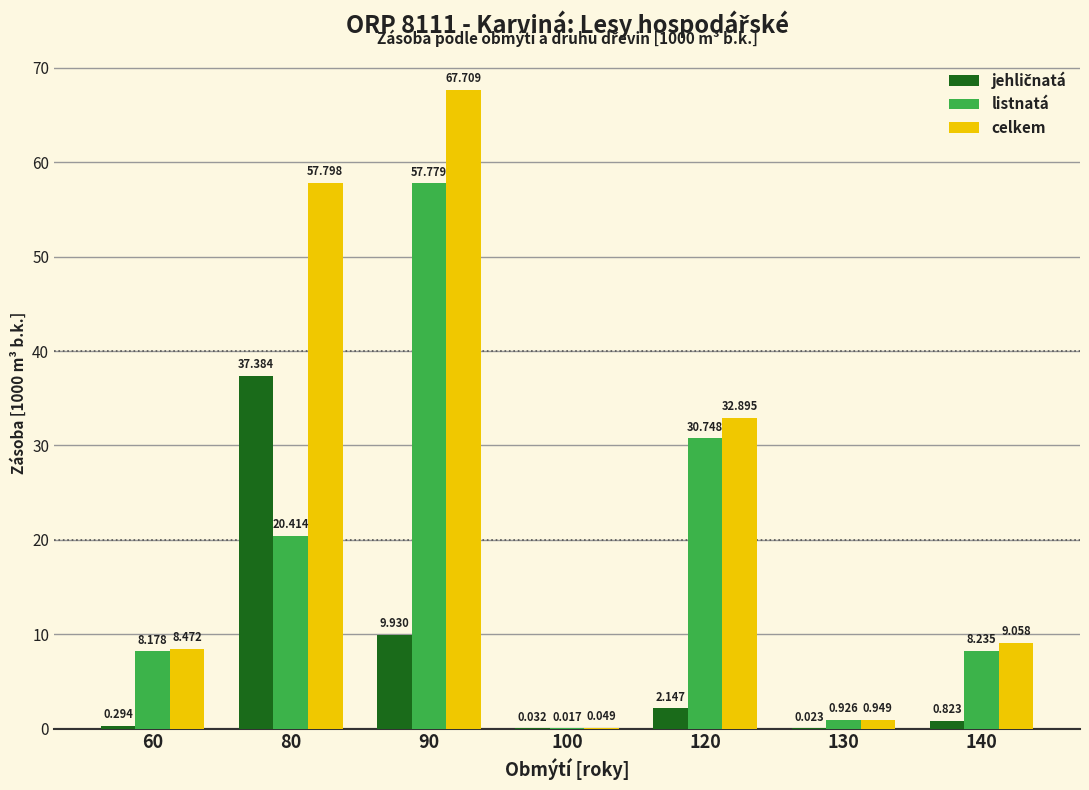

The value of listnatá at 90 is 57.8. True or false?

True